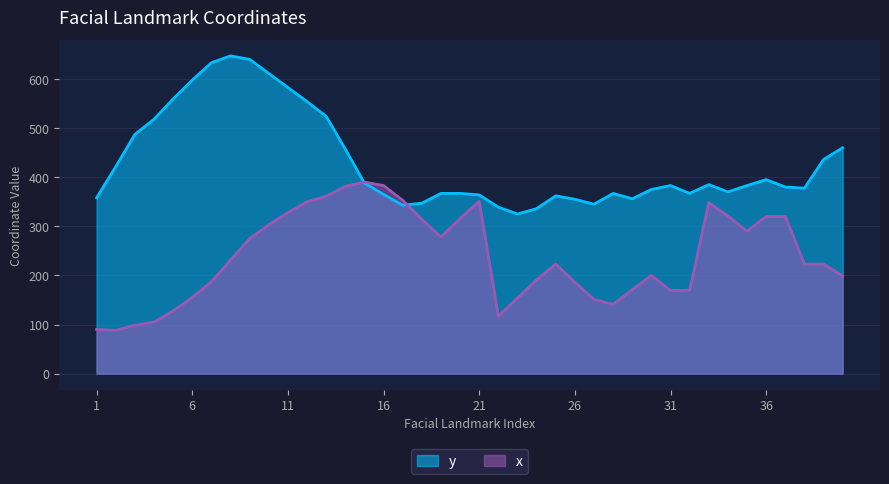

Which series has the largest range (max minus min)?

y